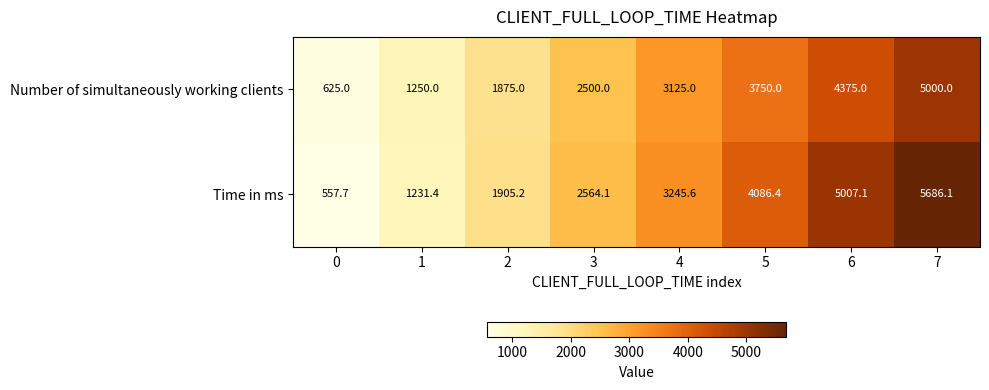

What is the greatest value displayed?

5686.1